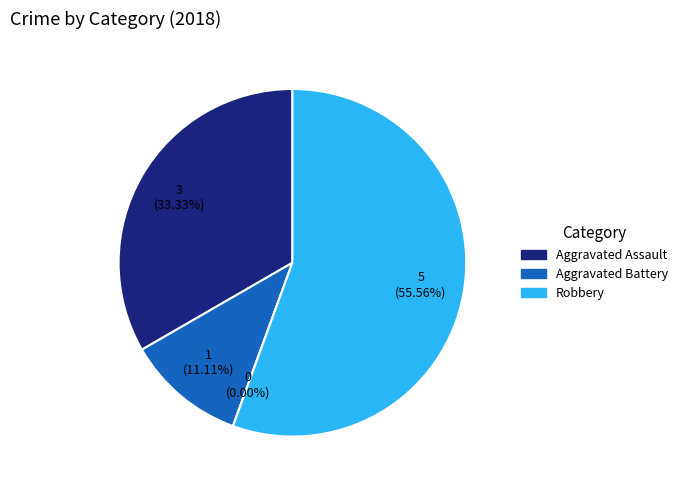

Combined, what portion of the pie is Criminal Sexual Assault and Aggravated Assault?

33.3%